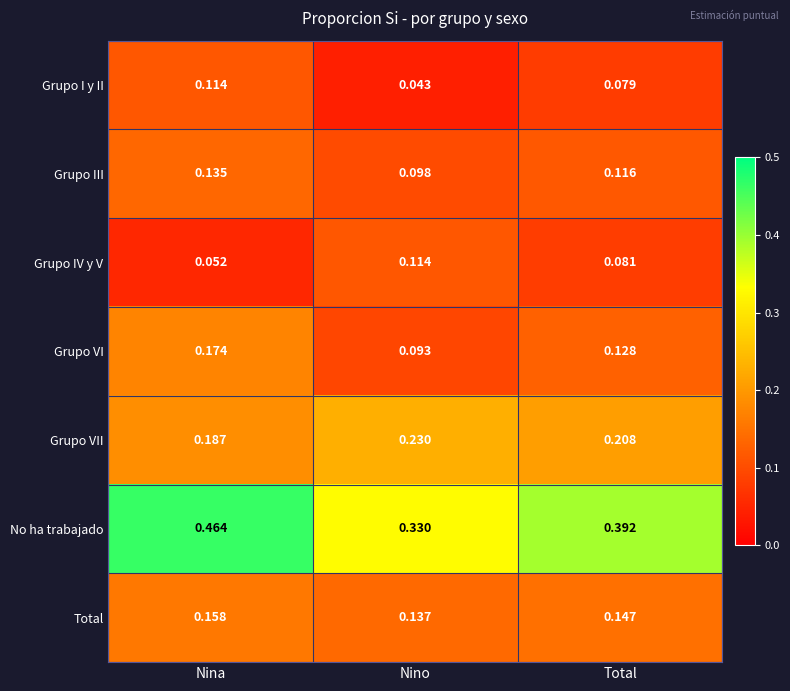

Which label corresponds to the largest value in the chart?

Nina